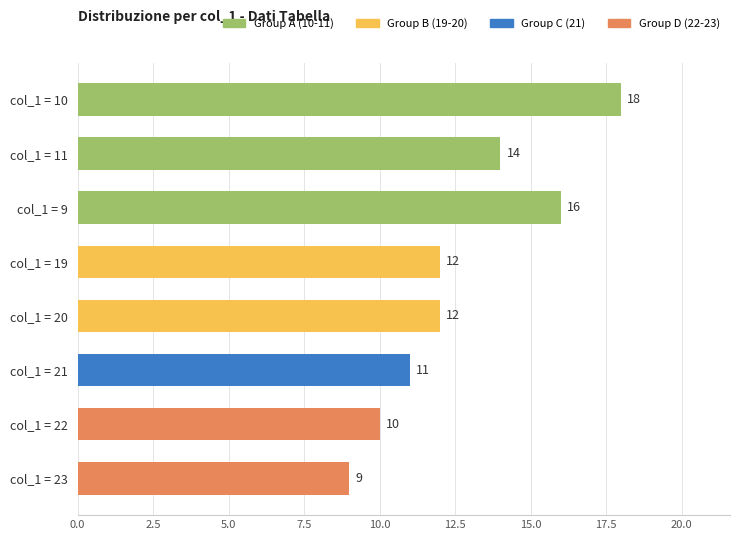

Reading top to bottom, transcribe all the data shown in this chart.

18	14	16	12	12	11	10	9